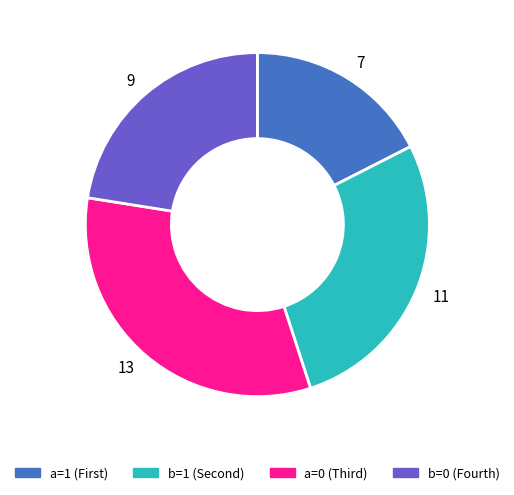

Which has a higher value, 13 or 7?

13